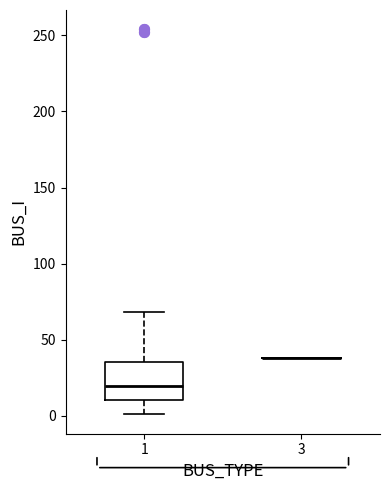

Reading left to right, read every box against the y-axis: the position of its median line, the range the box covers, and the ends of its whiskers. The values are not printed on the chart, so give them approximately, as read against the axis.

1: median 20, box 10 to 35, whiskers 0 to 70
3: box collapsed to a line at 40, whiskers 40 to 40